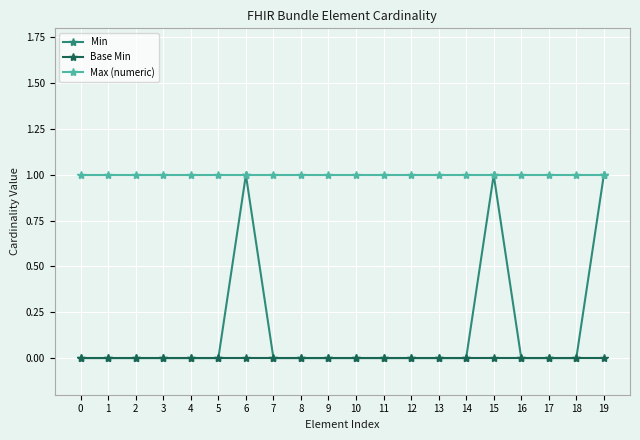

What is the maximum value shown in the chart?

1